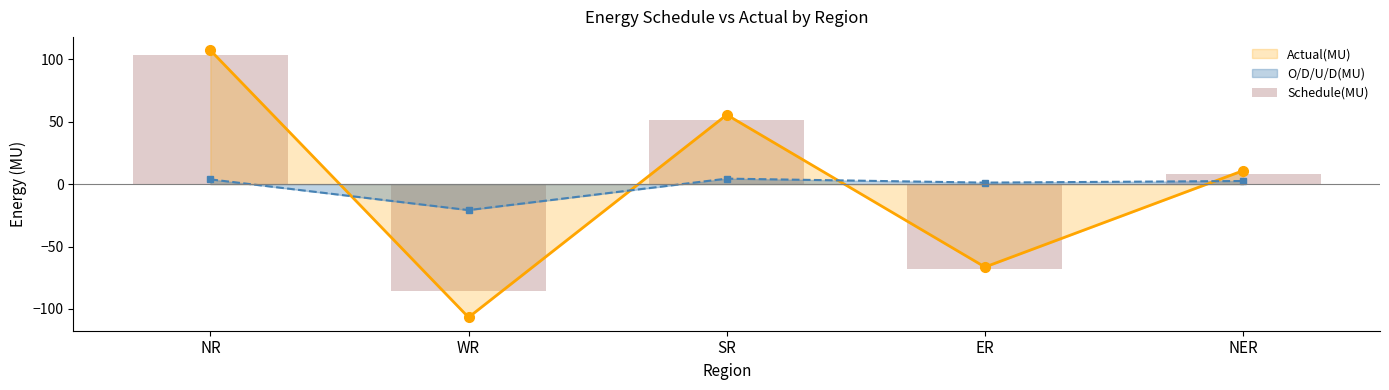

What is the value of the Actual(MU) point at the 2nd from the left?

-106.7